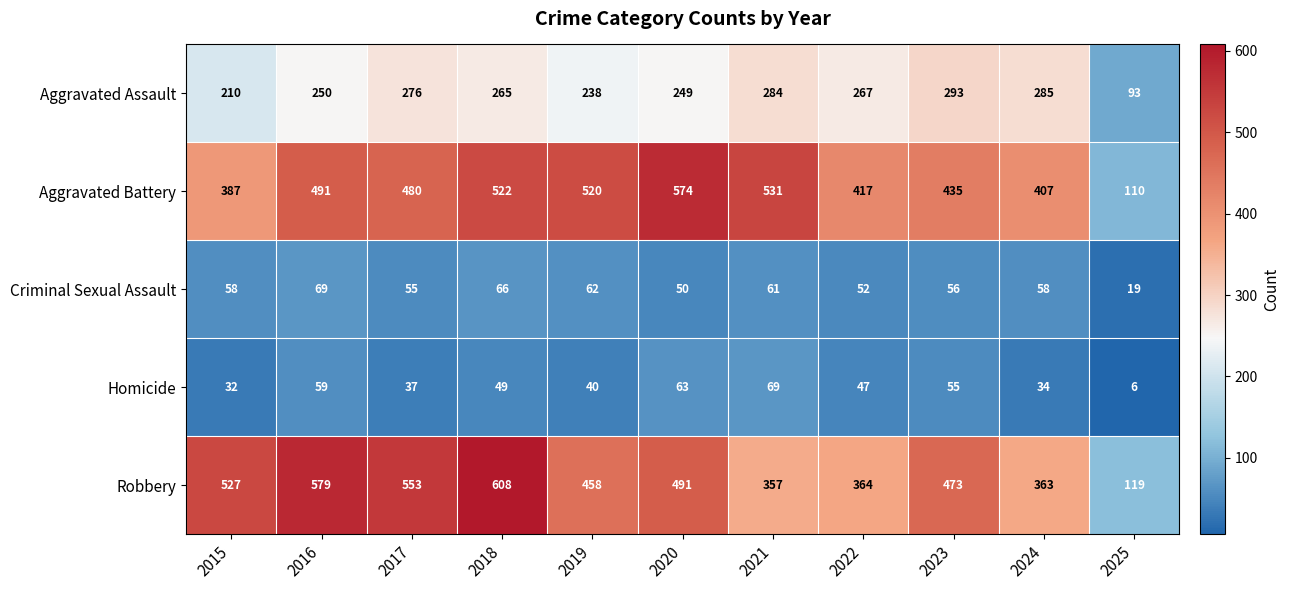

Which series changed the most between 2015 and 2024?

Robbery